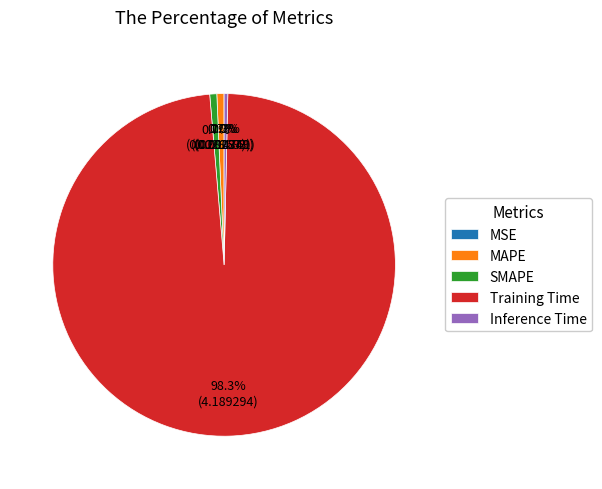

Between Training Time and Inference Time, which is larger?

Training Time